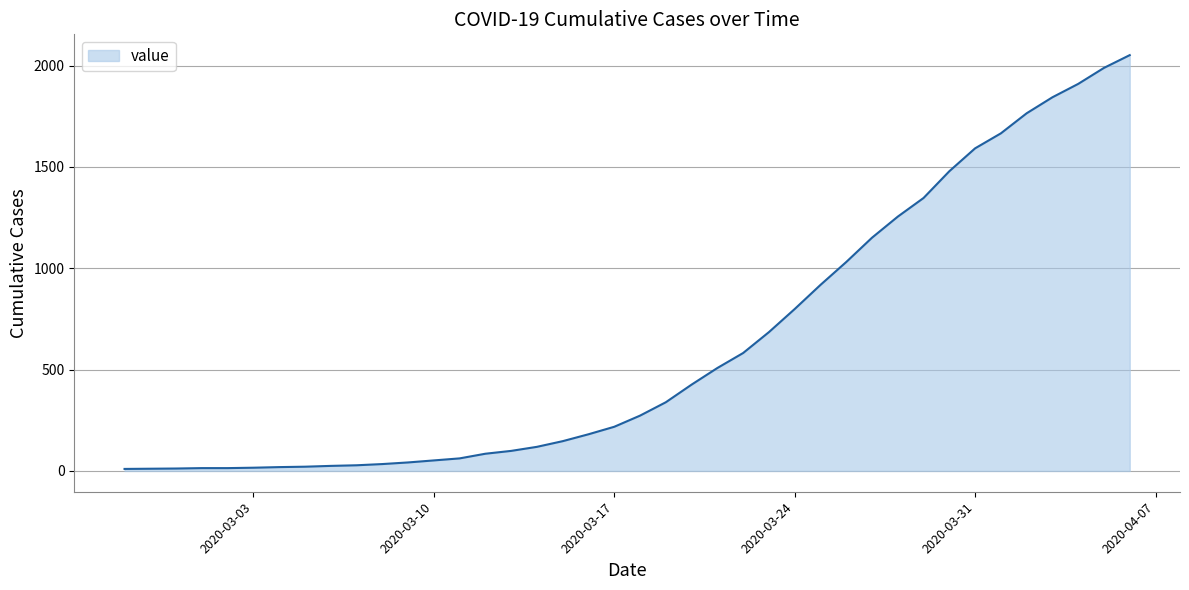

How many distinct data groups are displayed?

1